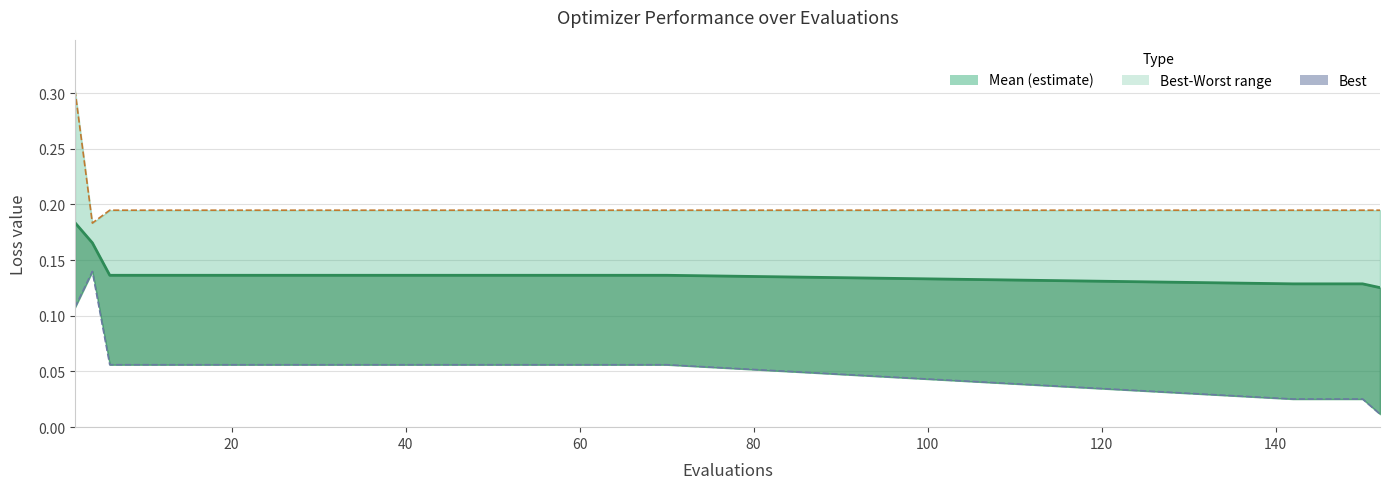

Which series has the largest range (max minus min)?

best